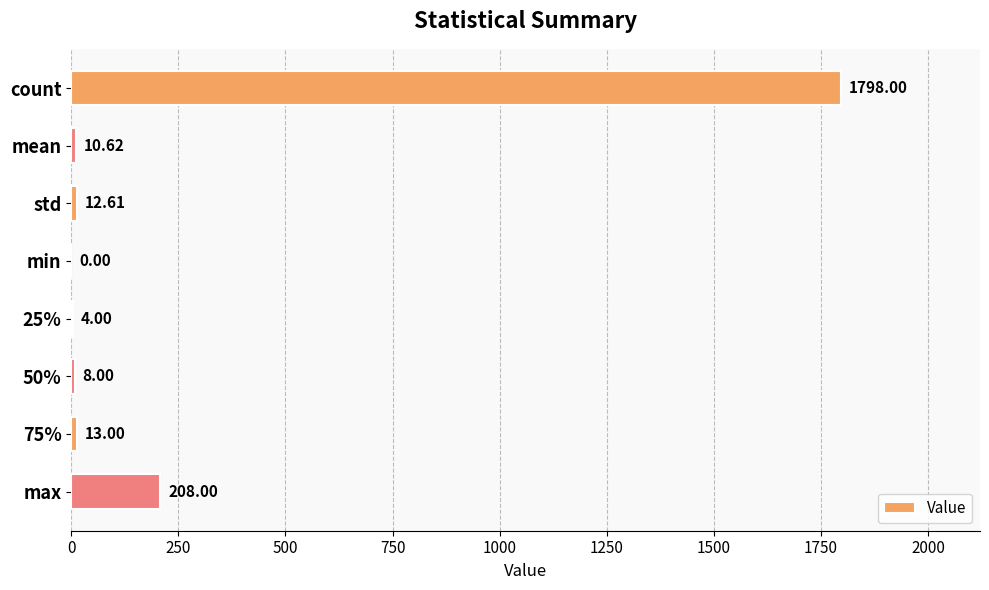

What is the change in value from 75% to max?

+195.0